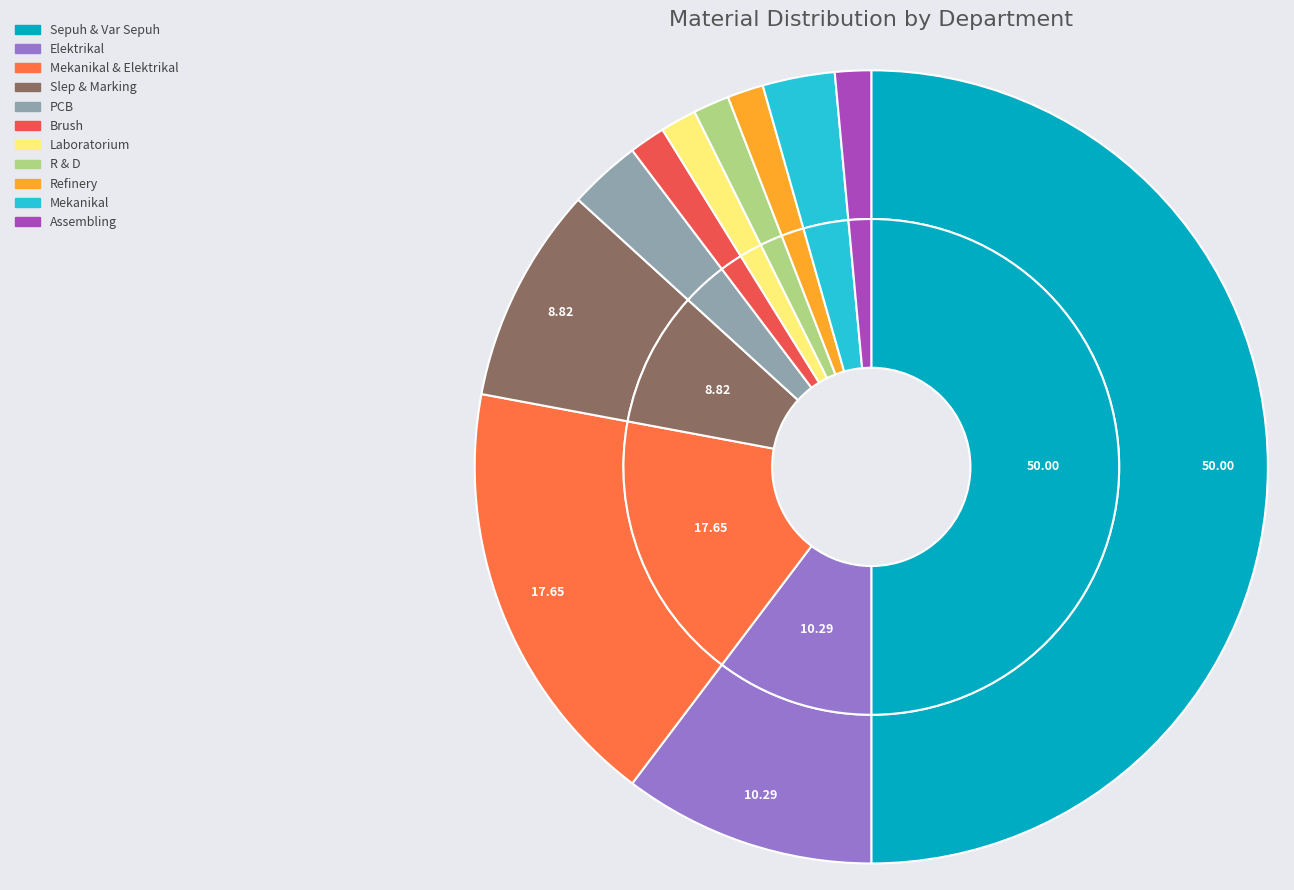

Which slice is the smallest?

Brush